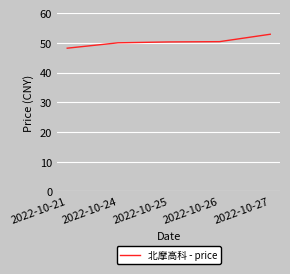

Which category has the highest value across all series?

2022-10-27